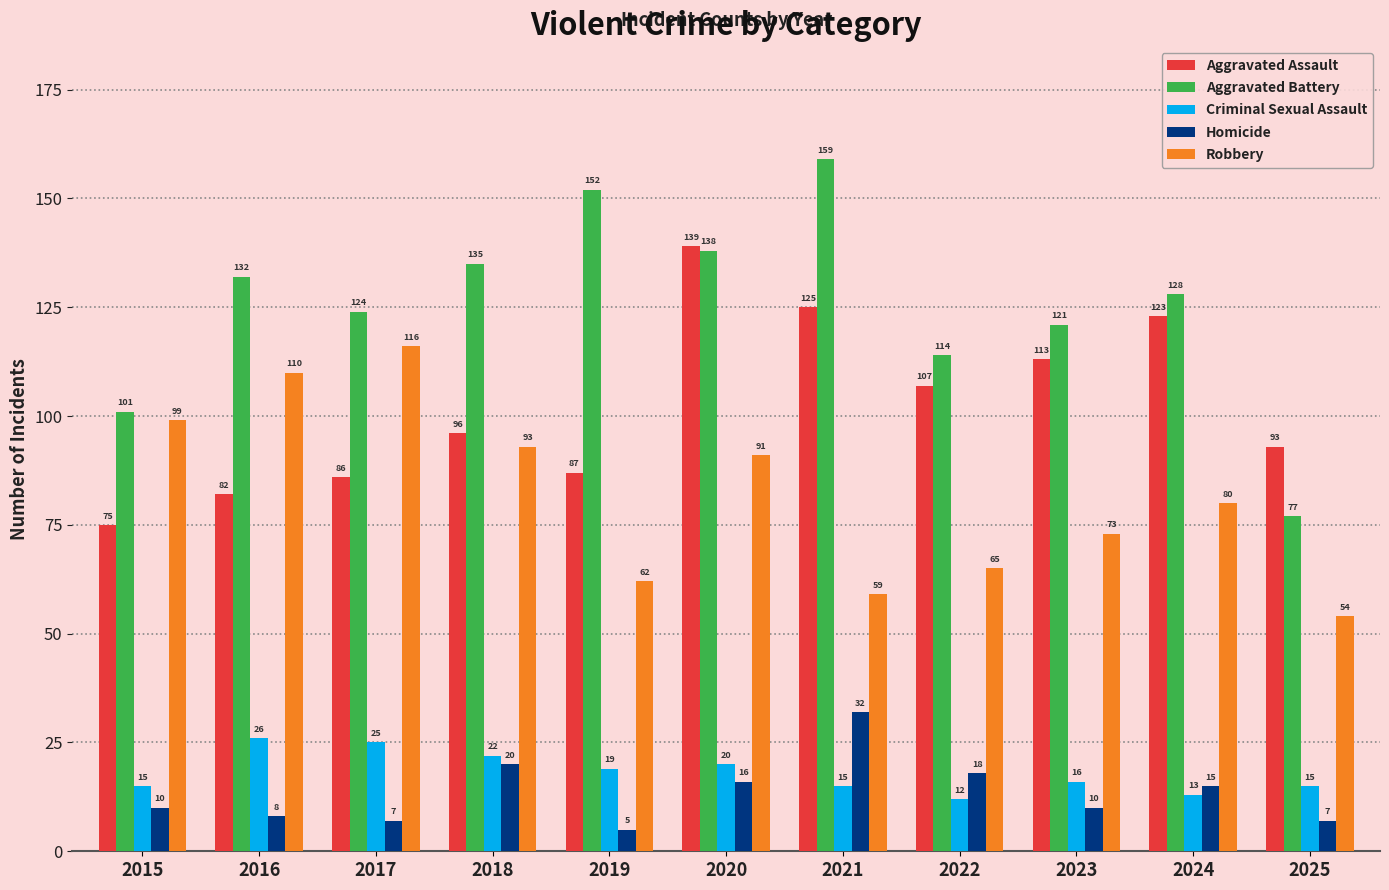

Which series has the largest total across all categories?

Aggravated Battery